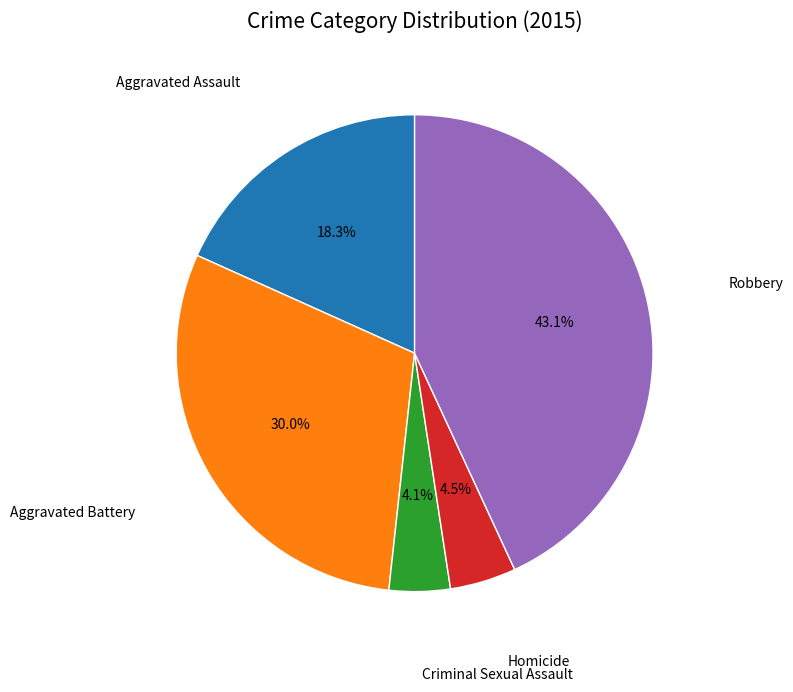

Is there a majority slice in this chart?

No